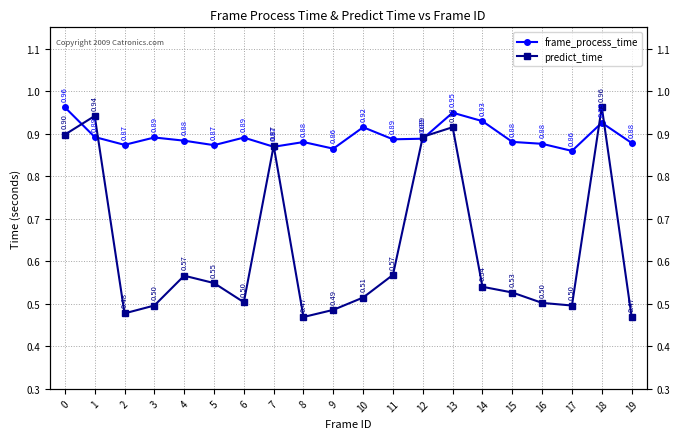

True or false: predict_time and frame_process_time cross at least once.

True